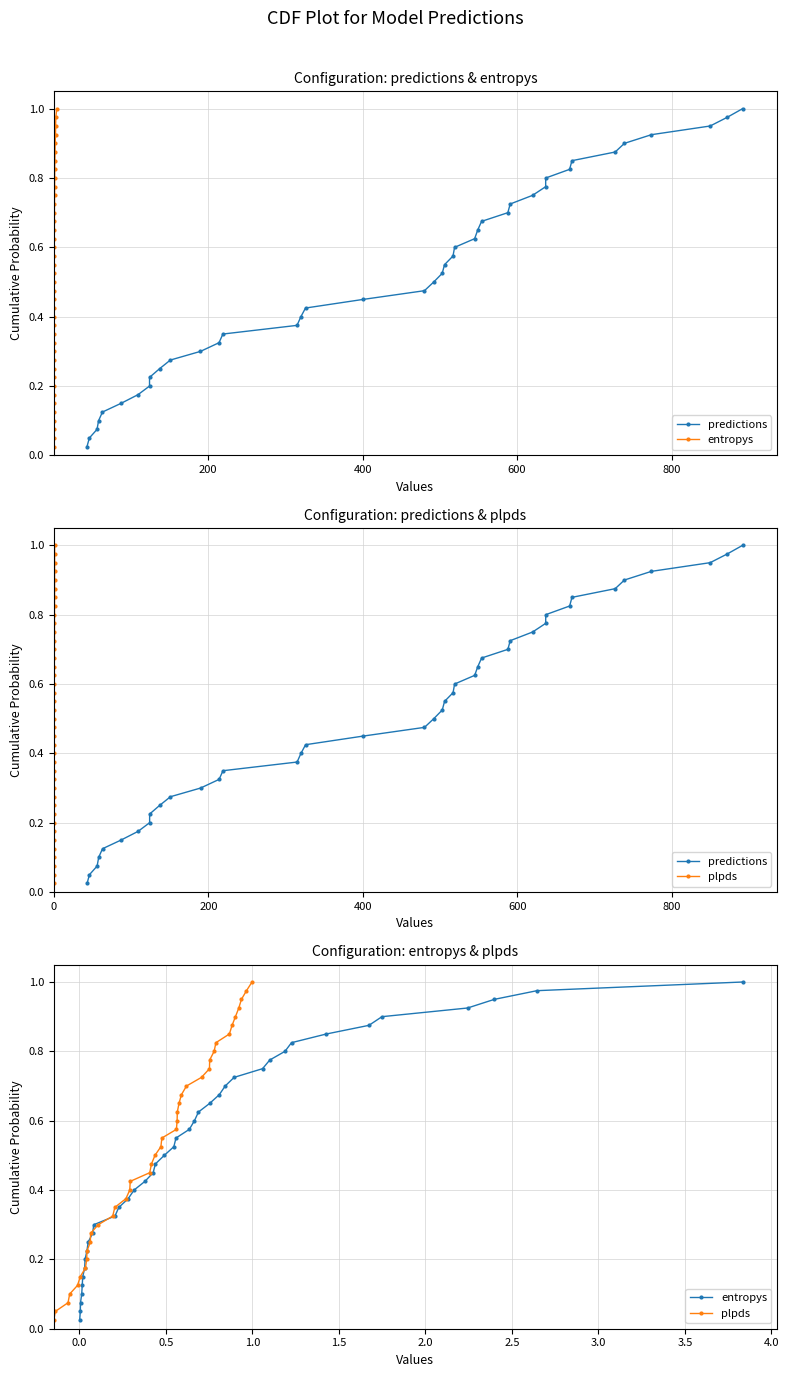

Is it true that plpds equals 0.4 at 8?

False